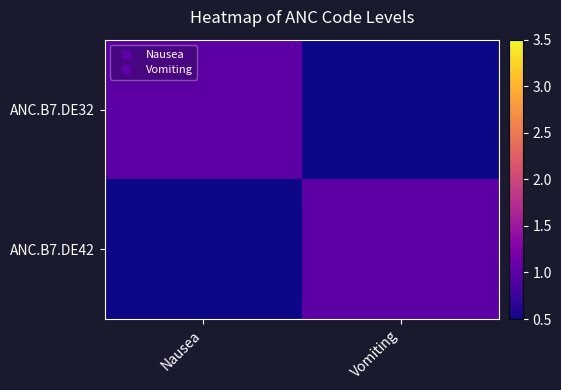

At Vomiting, list the series in order from smallest to largest.

ANC.B7.DE32, ANC.B7.DE42